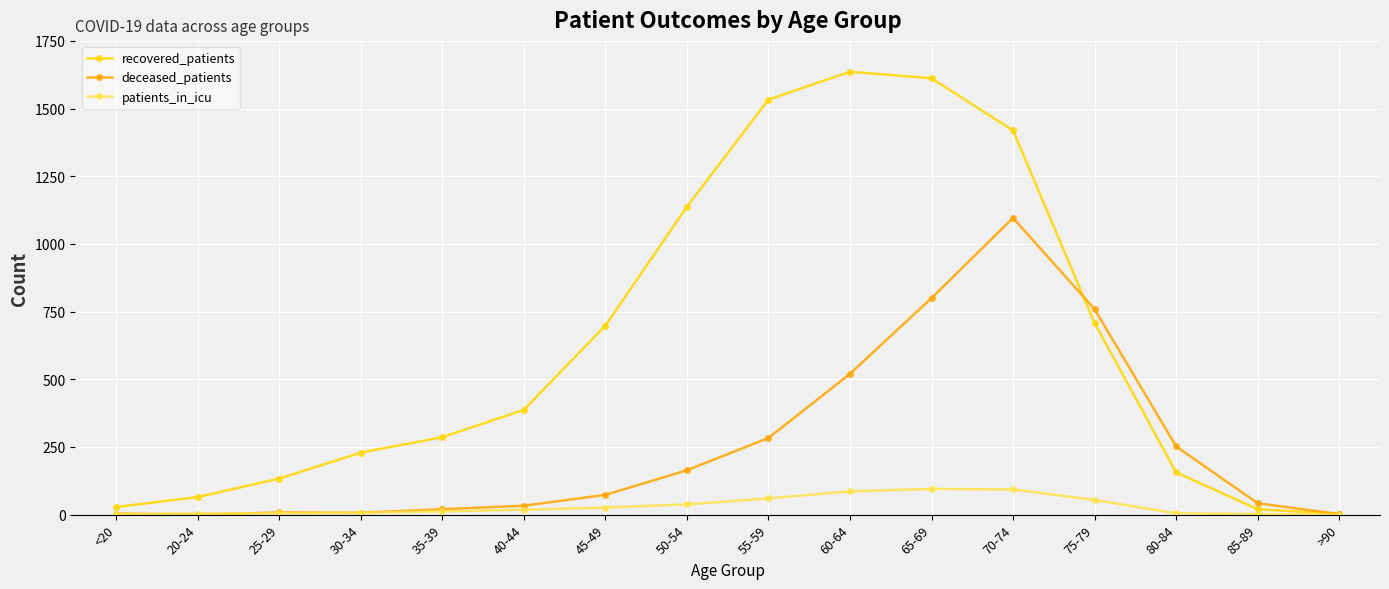

What is the approximate value of patients_in_icu at 75-79, to the nearest 5?

55